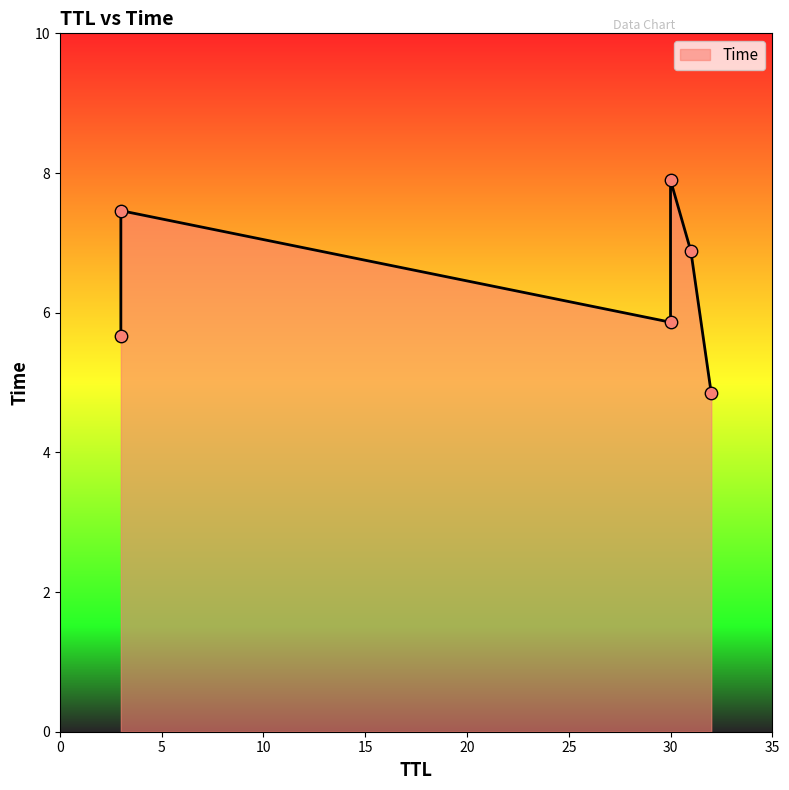

Which has a higher value, 30 or 3?

30